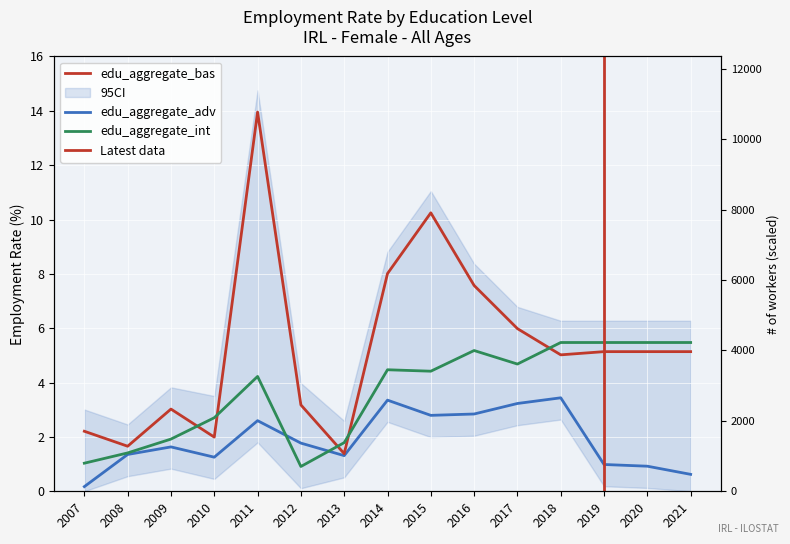

What is the difference between the edu_aggregate_bas values at 2020 and 2018?

0.1